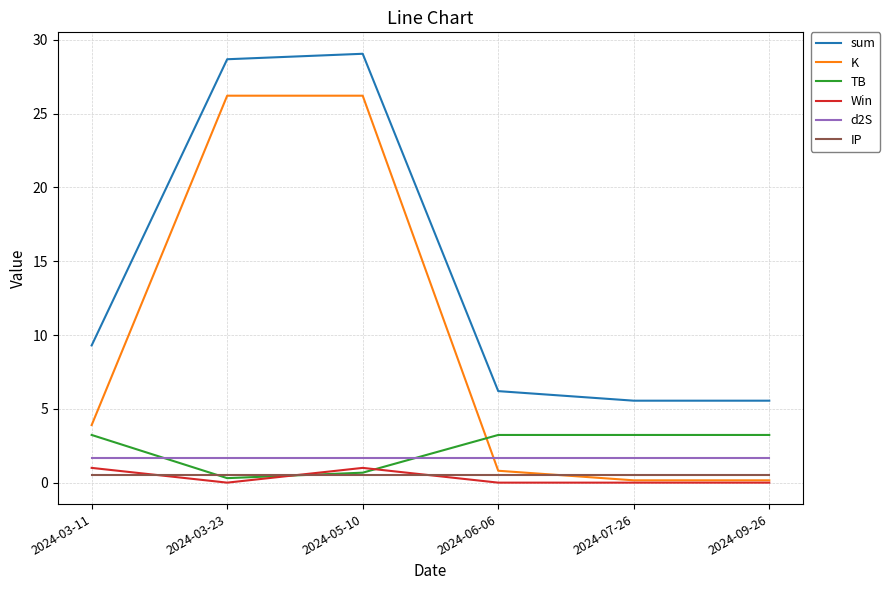

Does the chart display data point markers on the line(s)?

No